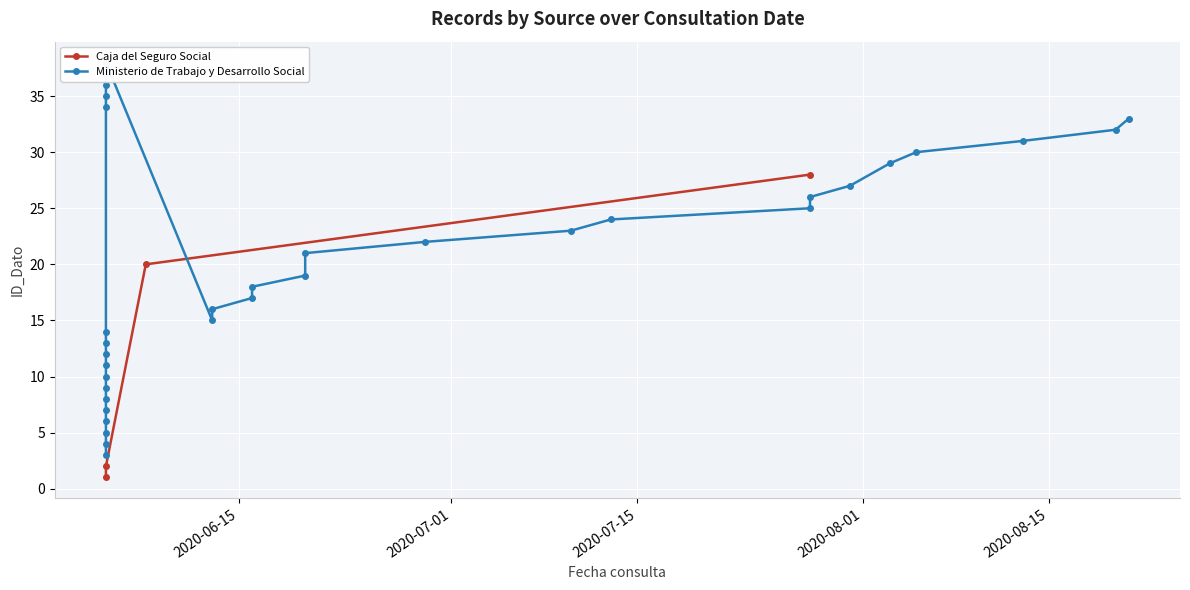

Reading right to left, extract all data points from this chart.

28	20	2	1